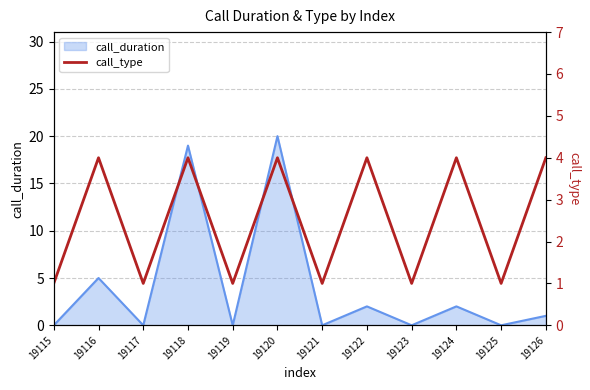

The chart shows a value of 4 at 19126. True or false?

True